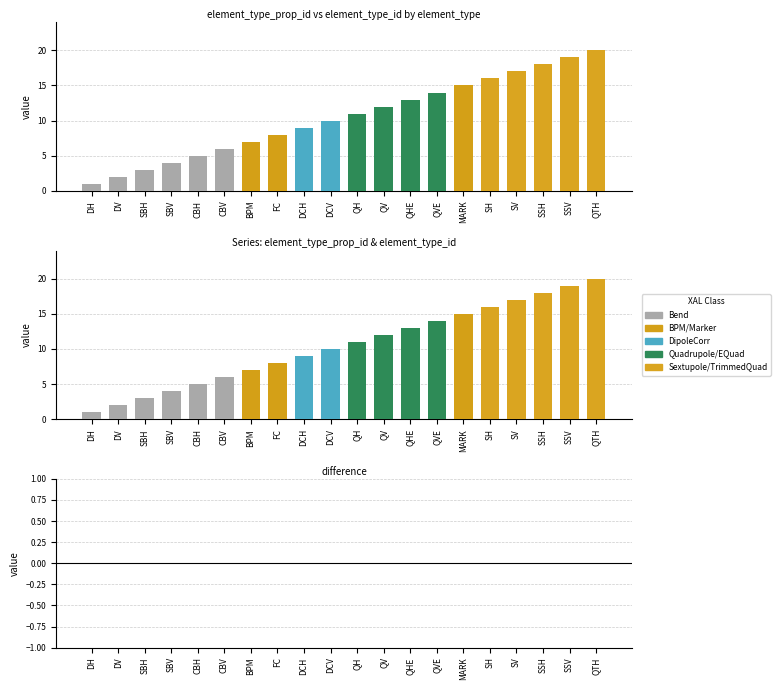

Which series has the largest range (max minus min)?

element_type_prop_id